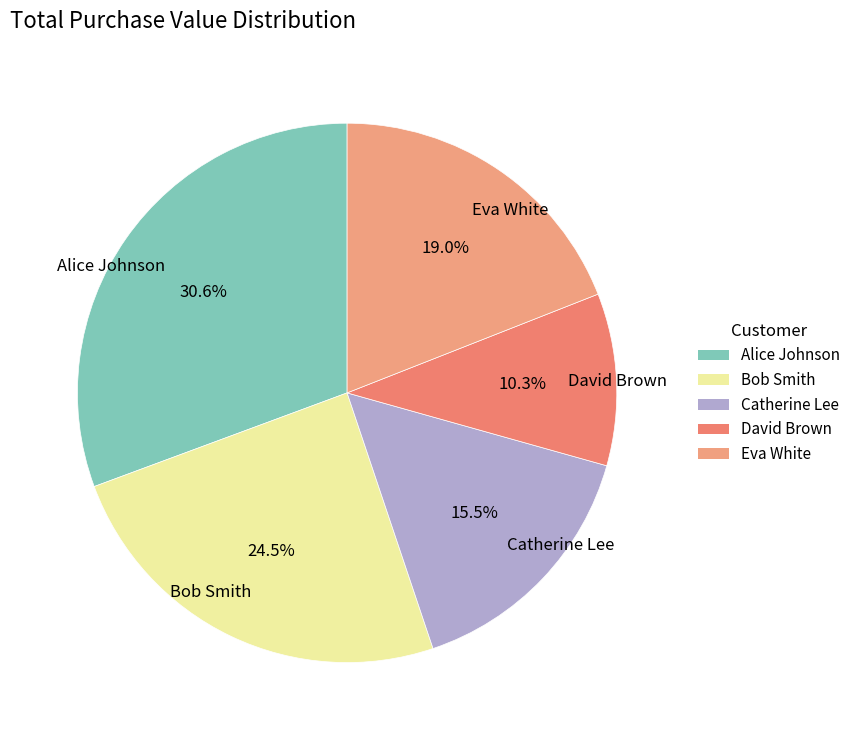

Does any single category account for the majority?

No